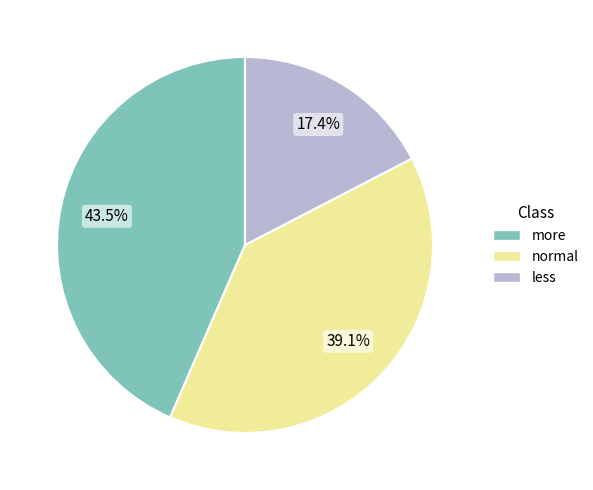

How many segments does this pie chart have?

3